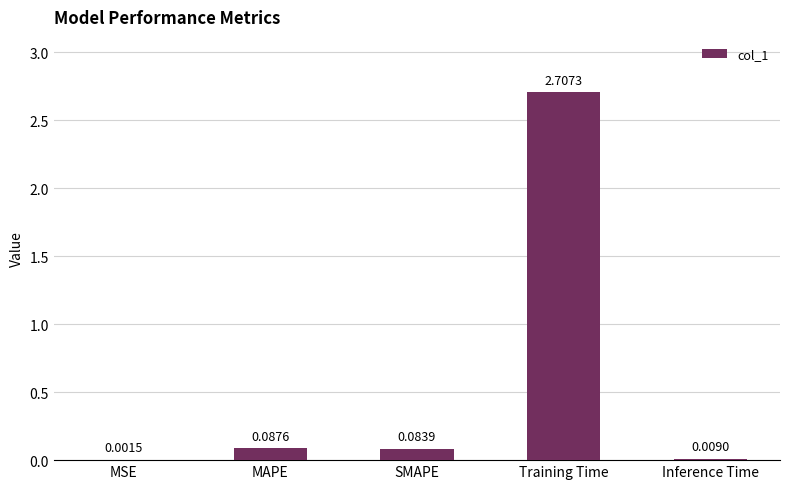

Which category has the highest value across all series?

Training Time